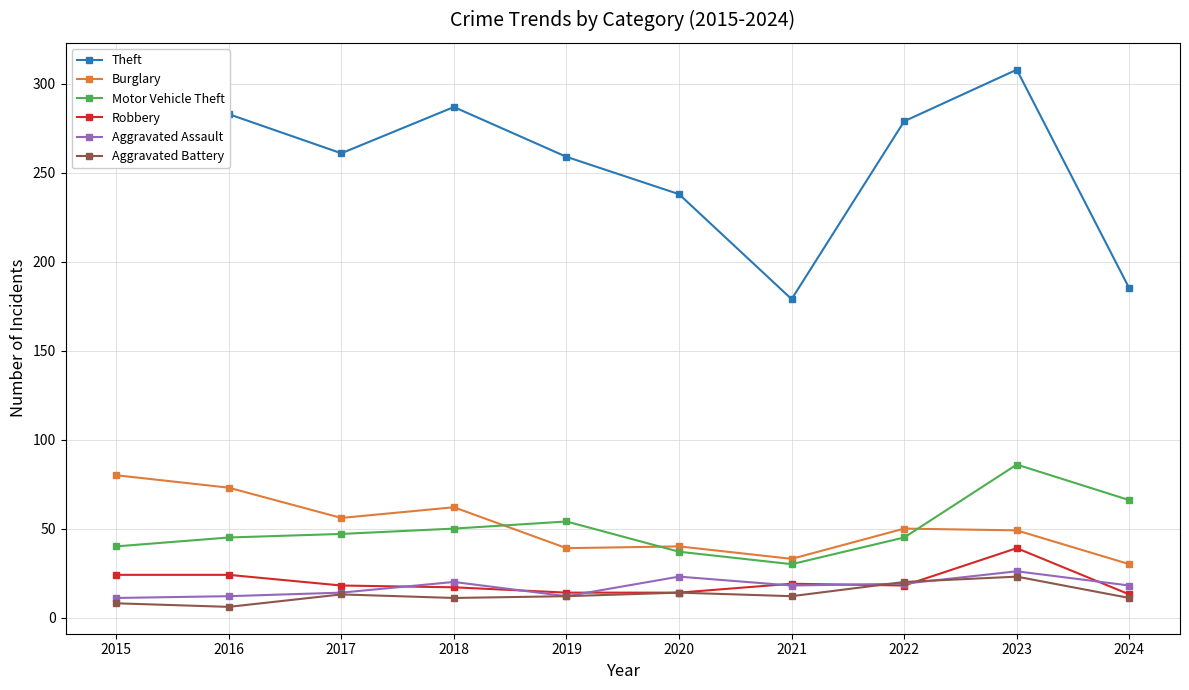

What are all the series names shown in the legend?

Theft, Burglary, Motor Vehicle Theft, Robbery, Aggravated Assault, Aggravated Battery